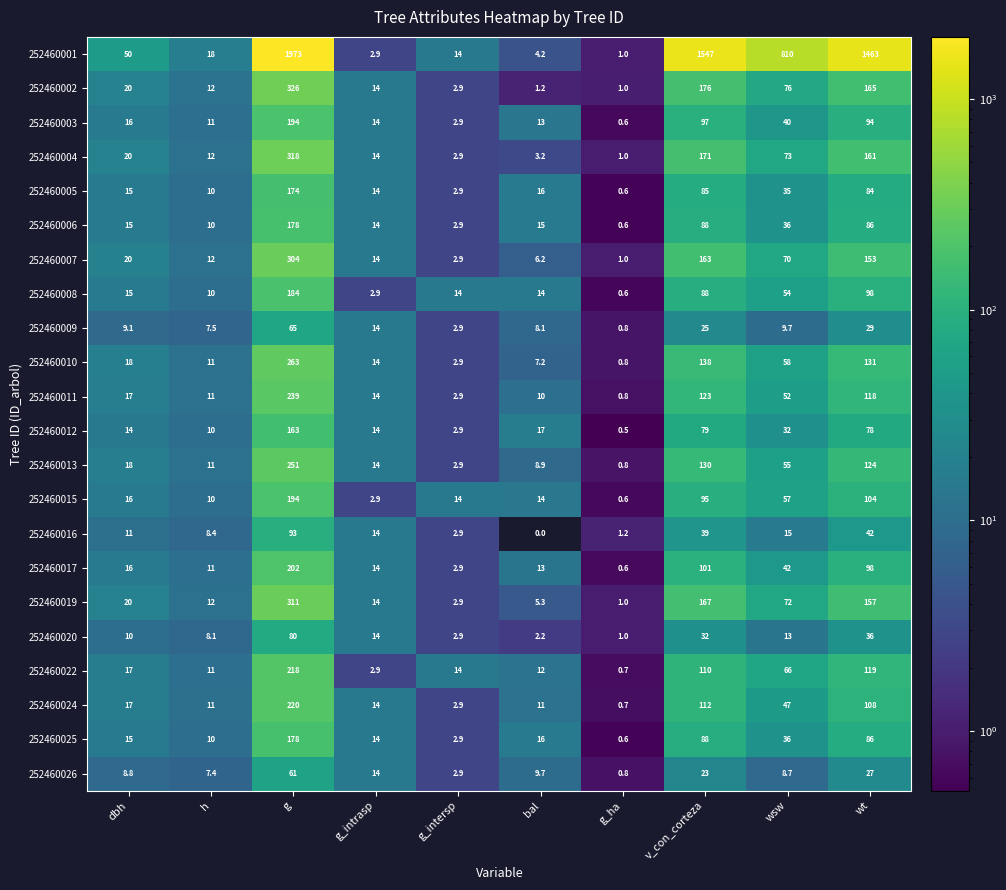

Rank the categories by 252460020 value from lowest to highest.

g_ha, bal, g_intersp, h, dbh, wsw, g_intrasp, v_con_corteza, wt, g